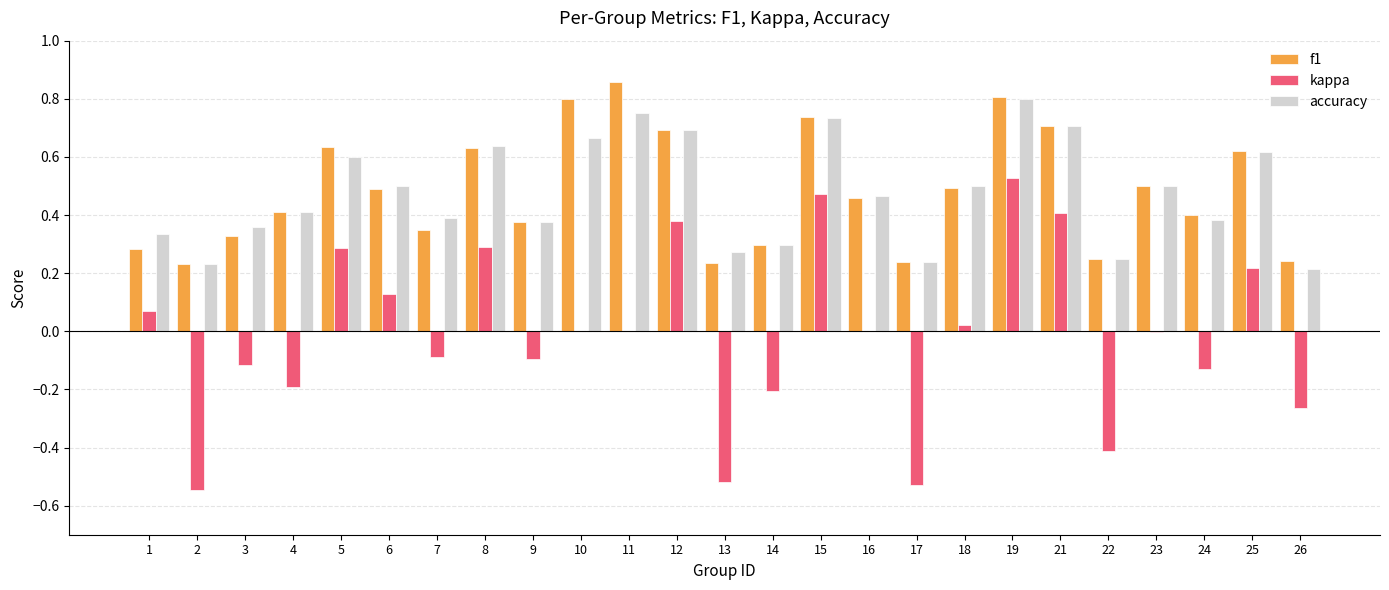

Which label corresponds to the largest value in the chart?

11